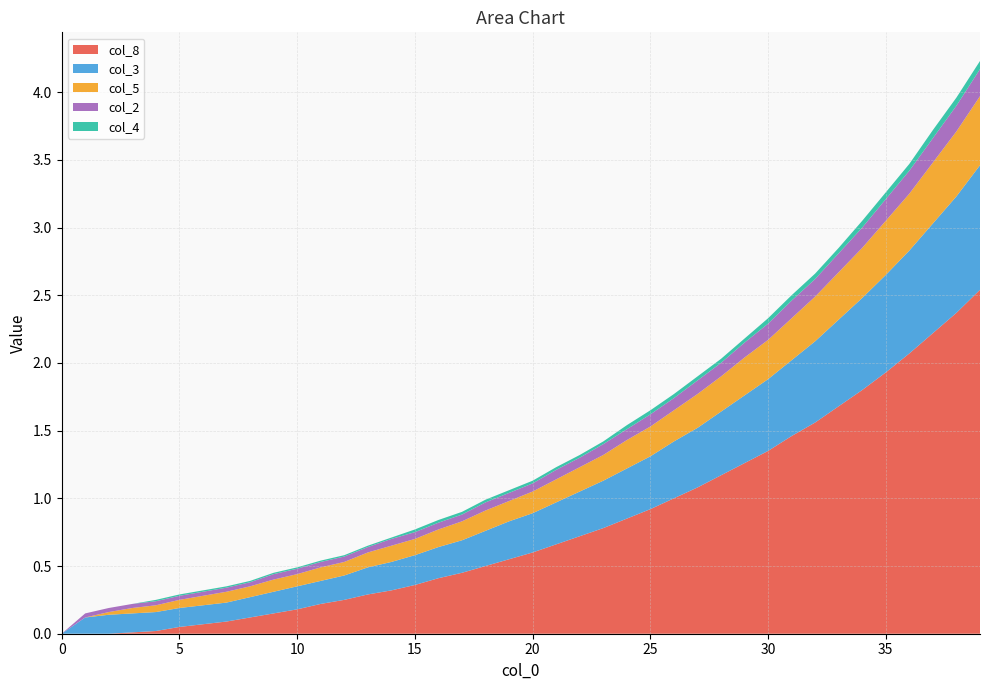

What is the maximum value for col_8?

2.5